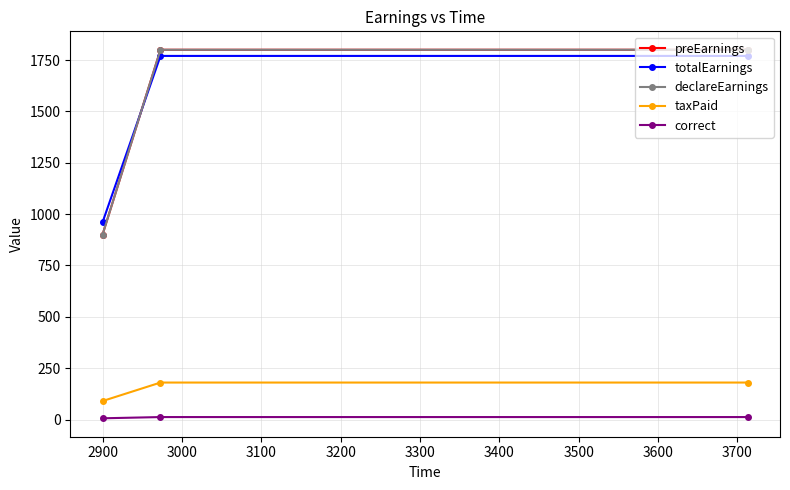

Reading left to right, extract all data points from this chart.

preEarnings: 900	1800	1800
totalEarnings: 960	1770	1770
declareEarnings: 900	1800	1800
taxPaid: 90	180	180
correct: 6	12	12